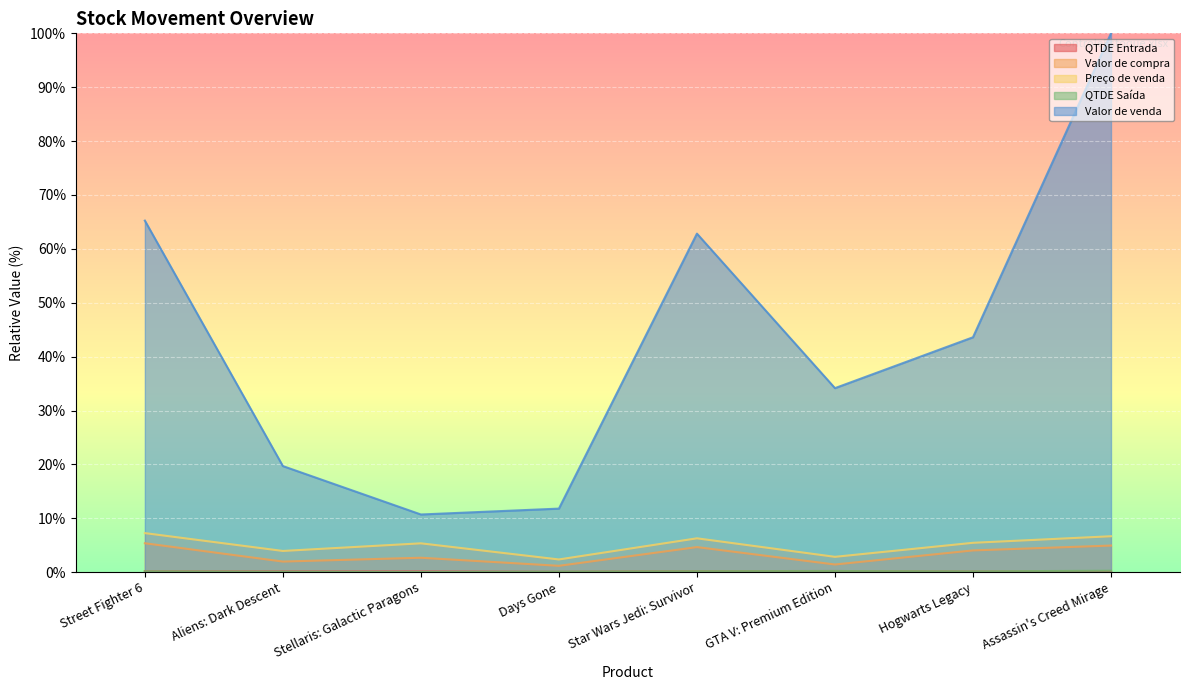

At which label is QTDE Entrada closest to 0?

Days Gone